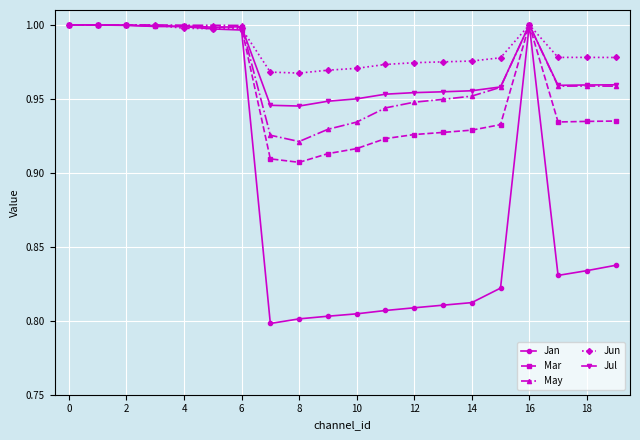

True or false: Jan has more than 0 interior local peaks.

True